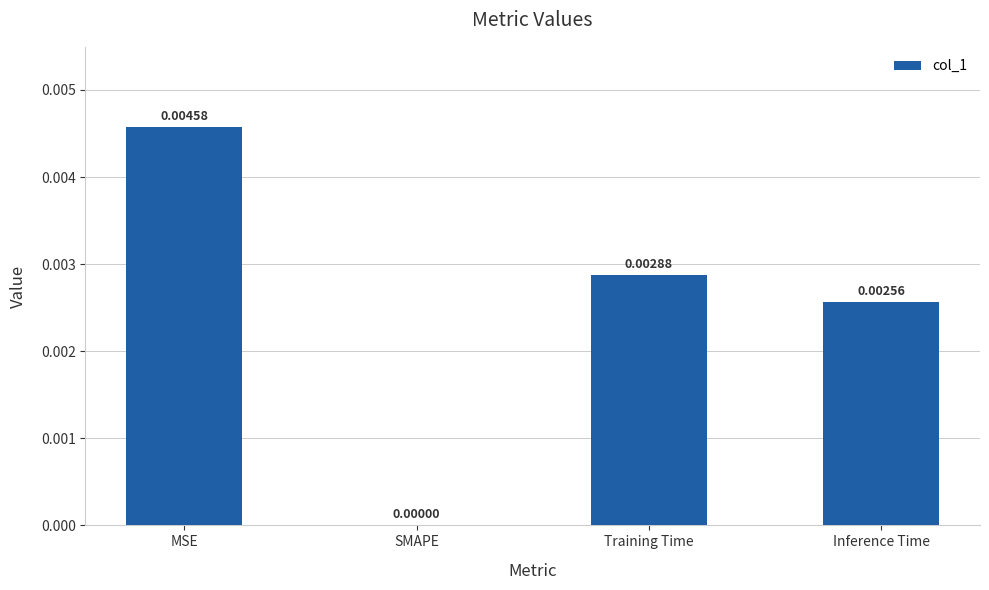

Where is the data nearest to the value 0?

SMAPE